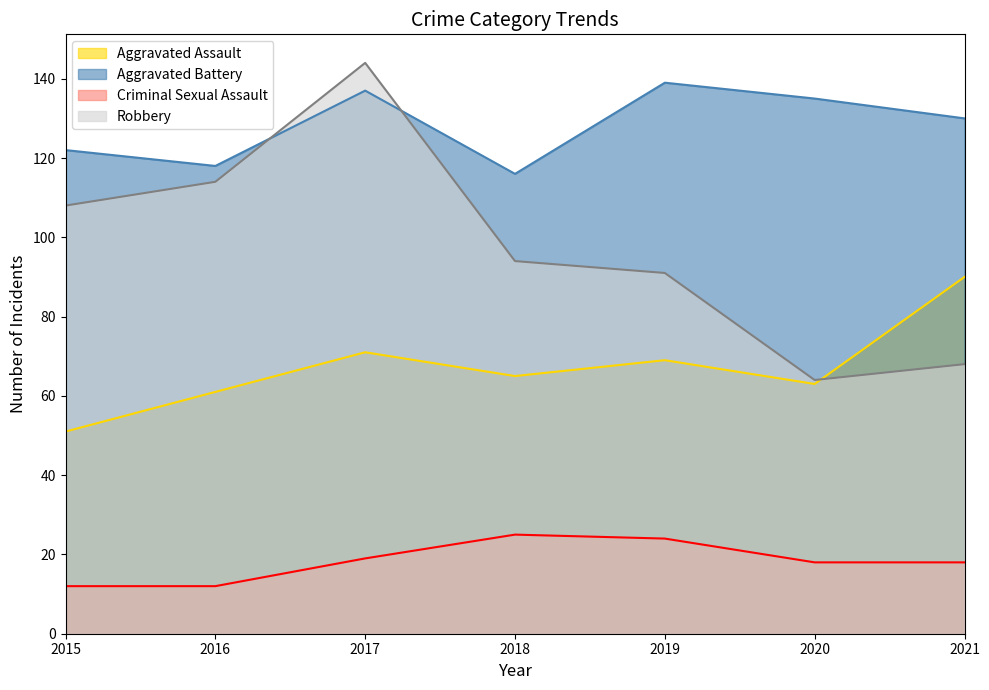

Reading left to right, extract all data points from this chart.

Aggravated Assault: 51	61	71	65	69	63	90
Aggravated Battery: 122	118	137	116	139	135	130
Criminal Sexual Assault: 12	12	19	25	24	18	18
Robbery: 108	114	144	94	91	64	68